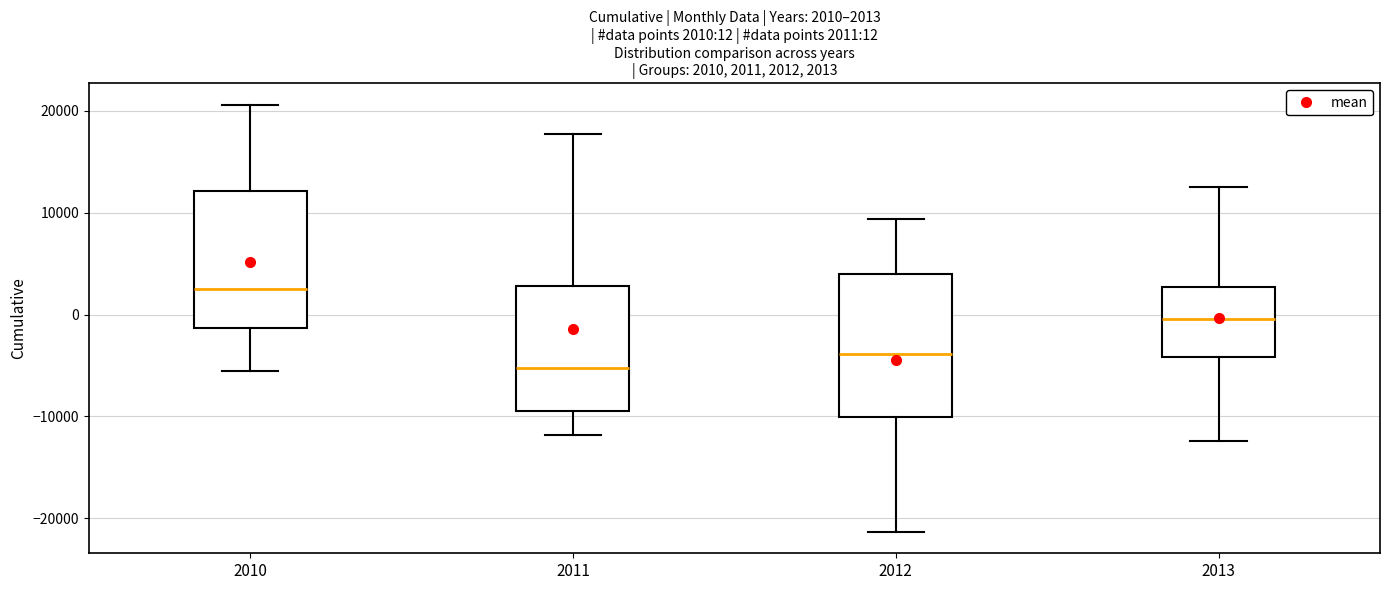

Which box has the lowest median line?

2011